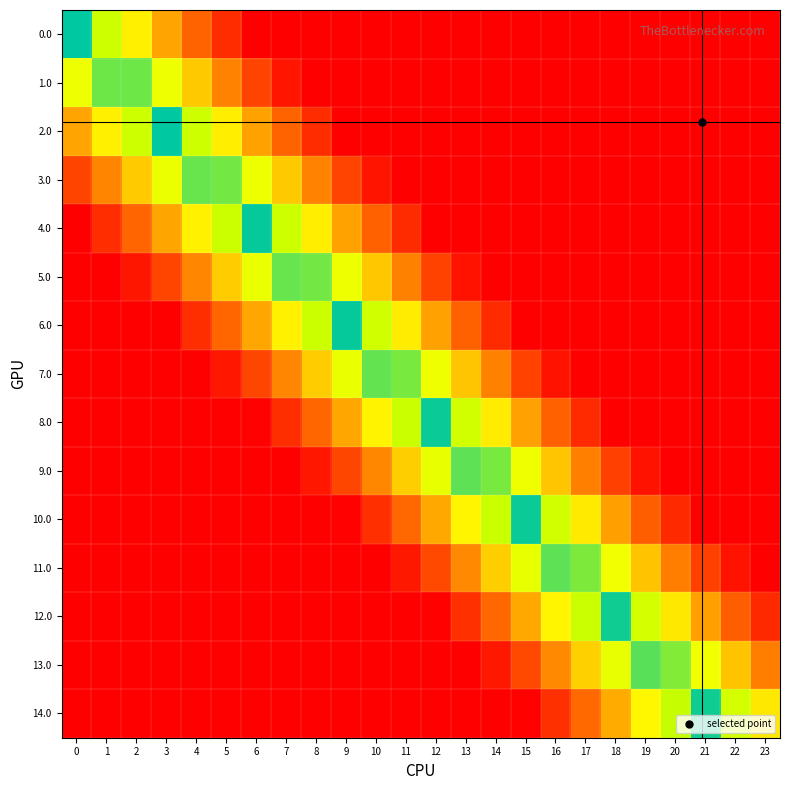

Reading right to left, transcribe all the data shown in this chart.

0.0: 23=1.0	22=1.0	21=1.0	20=1.0	19=1.0	18=1.0	17=1.0	16=1.0	15=1.0	14=1.0	13=1.0	12=1.0	11=1.0	10=1.0	9=1.0	8=1.0	7=1.0	6=1.0	5=0.8	4=0.7	3=0.5	2=0.3	1=0.2	0=0.0
1.0: 23=1.0	22=1.0	21=1.0	20=1.0	19=1.0	18=1.0	17=1.0	16=1.0	15=1.0	14=1.0	13=1.0	12=1.0	11=1.0	10=1.0	9=1.0	8=1.0	7=0.9	6=0.8	5=0.6	4=0.4	3=0.3	2=0.1	1=0.1	0=0.2
2.0: 23=1.0	22=1.0	21=1.0	20=1.0	19=1.0	18=1.0	17=1.0	16=1.0	15=1.0	14=1.0	13=1.0	12=1.0	11=1.0	10=1.0	9=1.0	8=0.8	7=0.7	6=0.5	5=0.3	4=0.2	3=0.0	2=0.2	1=0.3	0=0.5
3.0: 23=1.0	22=1.0	21=1.0	20=1.0	19=1.0	18=1.0	17=1.0	16=1.0	15=1.0	14=1.0	13=1.0	12=1.0	11=1.0	10=0.9	9=0.8	8=0.6	7=0.4	6=0.3	5=0.1	4=0.1	3=0.2	2=0.4	1=0.6	0=0.8
4.0: 23=1.0	22=1.0	21=1.0	20=1.0	19=1.0	18=1.0	17=1.0	16=1.0	15=1.0	14=1.0	13=1.0	12=1.0	11=0.8	10=0.7	9=0.5	8=0.3	7=0.2	6=0.0	5=0.2	4=0.3	3=0.5	2=0.7	1=0.8	0=1.0
5.0: 23=1.0	22=1.0	21=1.0	20=1.0	19=1.0	18=1.0	17=1.0	16=1.0	15=1.0	14=1.0	13=0.9	12=0.8	11=0.6	10=0.4	9=0.3	8=0.1	7=0.1	6=0.2	5=0.4	4=0.6	3=0.7	2=0.9	1=1.0	0=1.0
6.0: 23=1.0	22=1.0	21=1.0	20=1.0	19=1.0	18=1.0	17=1.0	16=1.0	15=1.0	14=0.8	13=0.7	12=0.5	11=0.3	10=0.2	9=0.0	8=0.2	7=0.3	6=0.5	5=0.7	4=0.8	3=1.0	2=1.0	1=1.0	0=1.0
7.0: 23=1.0	22=1.0	21=1.0	20=1.0	19=1.0	18=1.0	17=1.0	16=0.9	15=0.8	14=0.6	13=0.4	12=0.3	11=0.1	10=0.1	9=0.2	8=0.4	7=0.6	6=0.7	5=0.9	4=1.0	3=1.0	2=1.0	1=1.0	0=1.0
8.0: 23=1.0	22=1.0	21=1.0	20=1.0	19=1.0	18=1.0	17=0.8	16=0.7	15=0.5	14=0.3	13=0.2	12=0.0	11=0.2	10=0.3	9=0.5	8=0.7	7=0.8	6=1.0	5=1.0	4=1.0	3=1.0	2=1.0	1=1.0	0=1.0
9.0: 23=1.0	22=1.0	21=1.0	20=1.0	19=0.9	18=0.8	17=0.6	16=0.4	15=0.3	14=0.1	13=0.1	12=0.2	11=0.4	10=0.6	9=0.7	8=0.9	7=1.0	6=1.0	5=1.0	4=1.0	3=1.0	2=1.0	1=1.0	0=1.0
10.0: 23=1.0	22=1.0	21=1.0	20=0.8	19=0.7	18=0.5	17=0.3	16=0.2	15=0.0	14=0.2	13=0.3	12=0.5	11=0.7	10=0.8	9=1.0	8=1.0	7=1.0	6=1.0	5=1.0	4=1.0	3=1.0	2=1.0	1=1.0	0=1.0
11.0: 23=1.0	22=0.9	21=0.8	20=0.6	19=0.4	18=0.3	17=0.1	16=0.1	15=0.2	14=0.4	13=0.6	12=0.7	11=0.9	10=1.0	9=1.0	8=1.0	7=1.0	6=1.0	5=1.0	4=1.0	3=1.0	2=1.0	1=1.0	0=1.0
12.0: 23=0.9	22=0.7	21=0.5	20=0.3	19=0.2	18=0.0	17=0.2	16=0.3	15=0.5	14=0.7	13=0.8	12=1.0	11=1.0	10=1.0	9=1.0	8=1.0	7=1.0	6=1.0	5=1.0	4=1.0	3=1.0	2=1.0	1=1.0	0=1.0
13.0: 23=0.6	22=0.4	21=0.3	20=0.1	19=0.1	18=0.2	17=0.4	16=0.6	15=0.7	14=0.9	13=1.0	12=1.0	11=1.0	10=1.0	9=1.0	8=1.0	7=1.0	6=1.0	5=1.0	4=1.0	3=1.0	2=1.0	1=1.0	0=1.0
14.0: 23=0.4	22=0.2	21=0.0	20=0.2	19=0.3	18=0.5	17=0.7	16=0.8	15=1.0	14=1.0	13=1.0	12=1.0	11=1.0	10=1.0	9=1.0	8=1.0	7=1.0	6=1.0	5=1.0	4=1.0	3=1.0	2=1.0	1=1.0	0=1.0